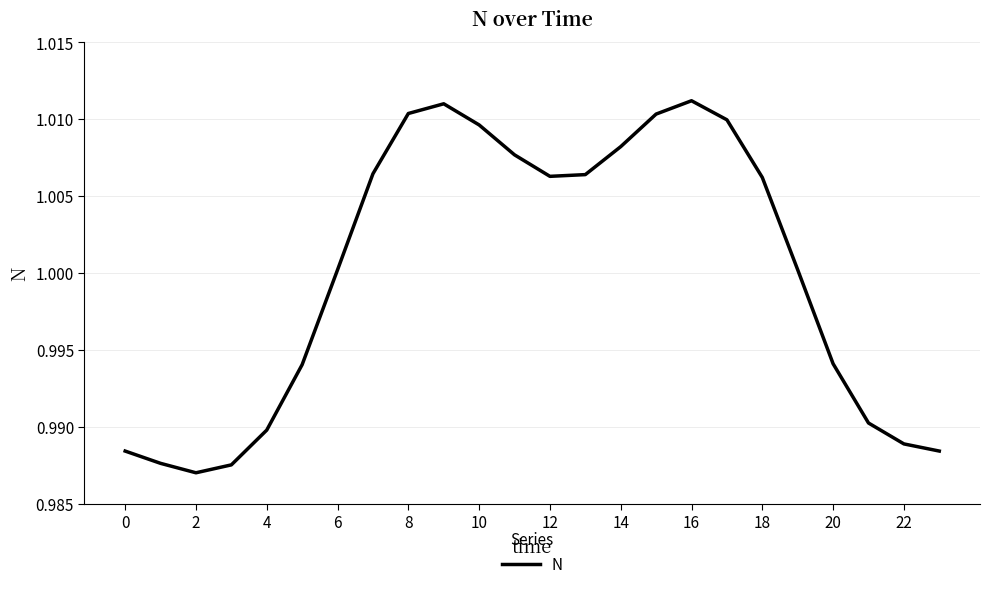

How many lines are shown in the chart?

1